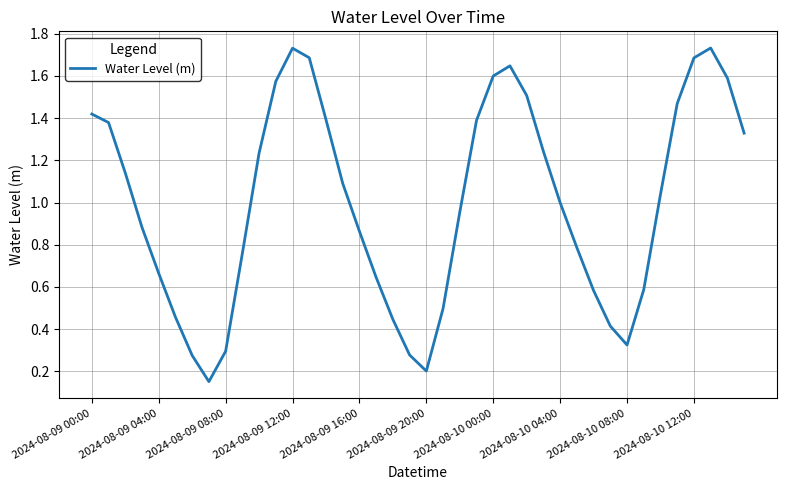

How many points are lower than both their immediate neighbors (excluding endpoints)?

3